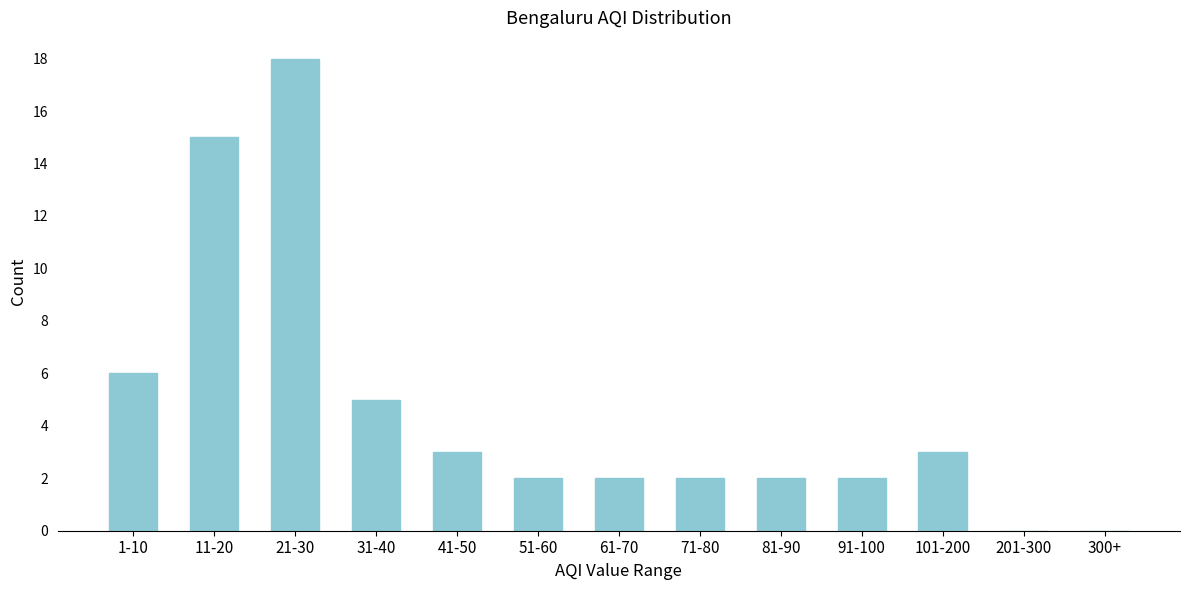

Reading left to right, transcribe all the data shown in this chart.

1-10=6	11-20=15	21-30=18	31-40=5	41-50=3	51-60=2	61-70=2	71-80=2	81-90=2	91-100=2	101-200=3	201-300=0	300+=0